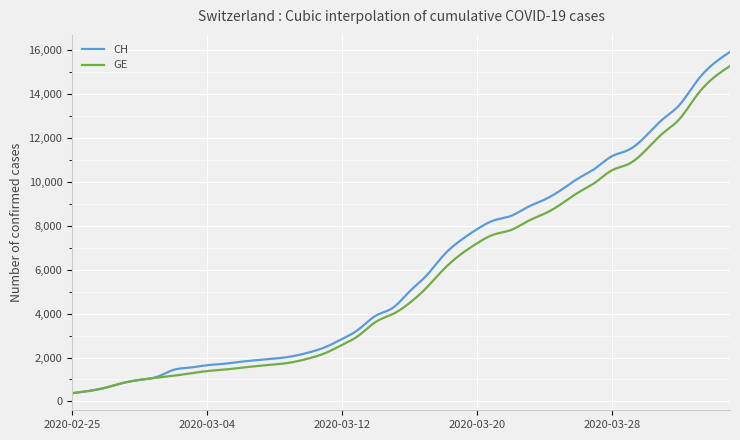

What is the difference between the maximum and minimum values in the GE series?

14909.0